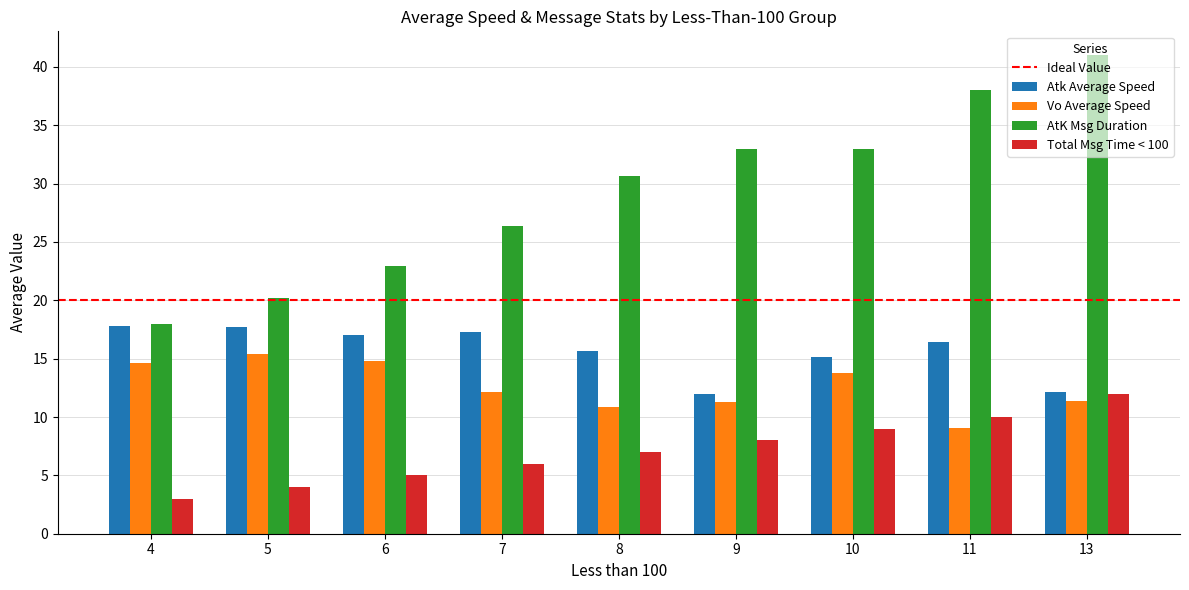

At how many categories does at least one series exceed 19?

8